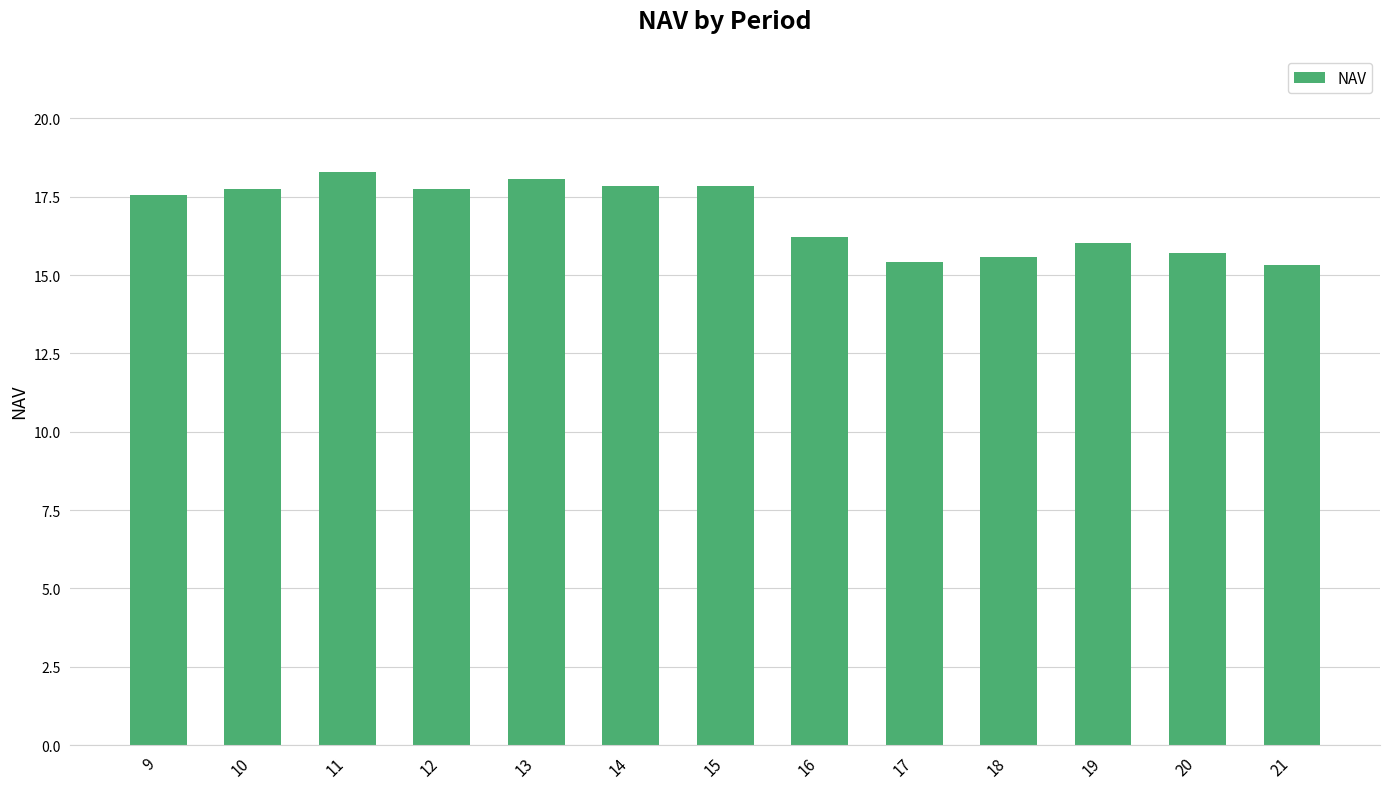

True or false: the data shows 9.6 at 10.

False